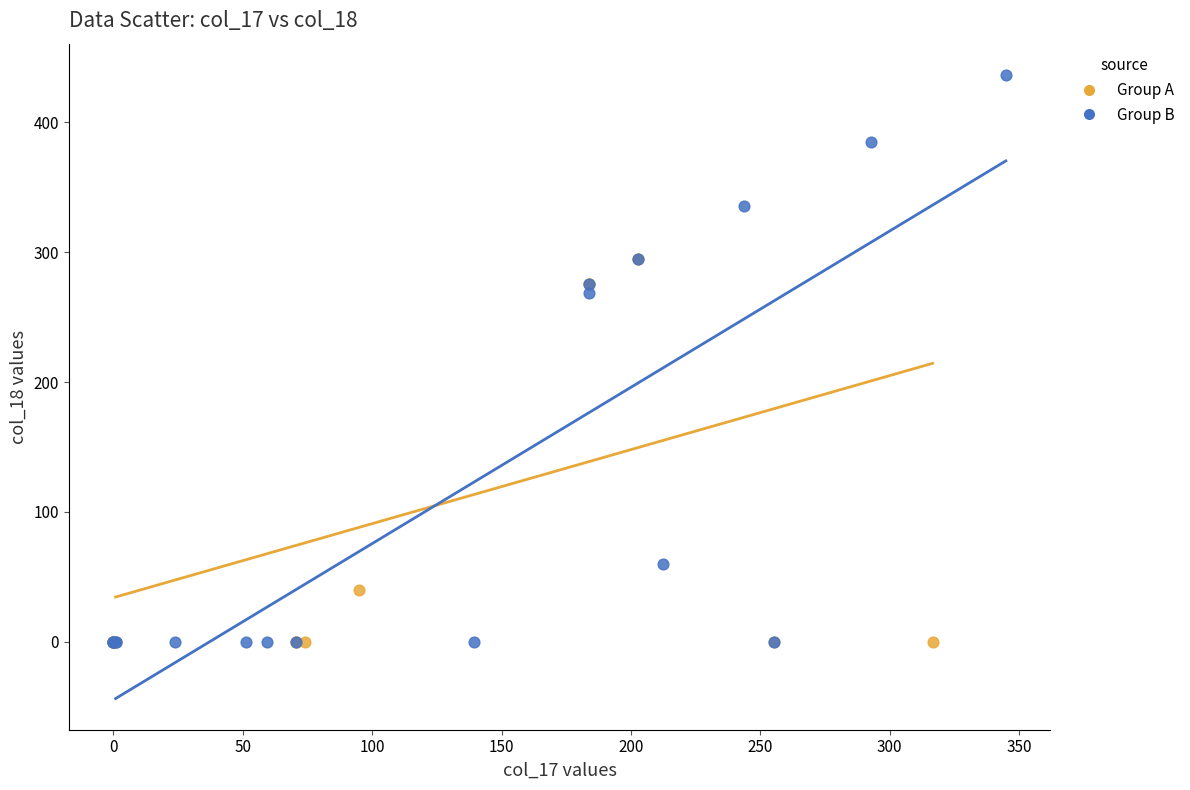

What are all the series names shown in the legend?

Group A, Group B